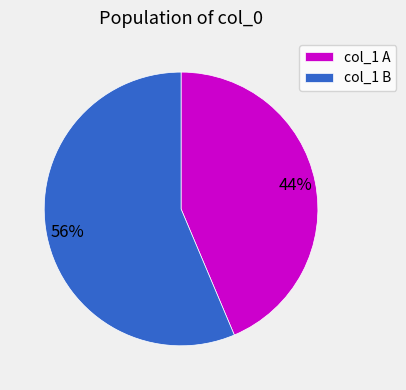

How many segments does this pie chart have?

2